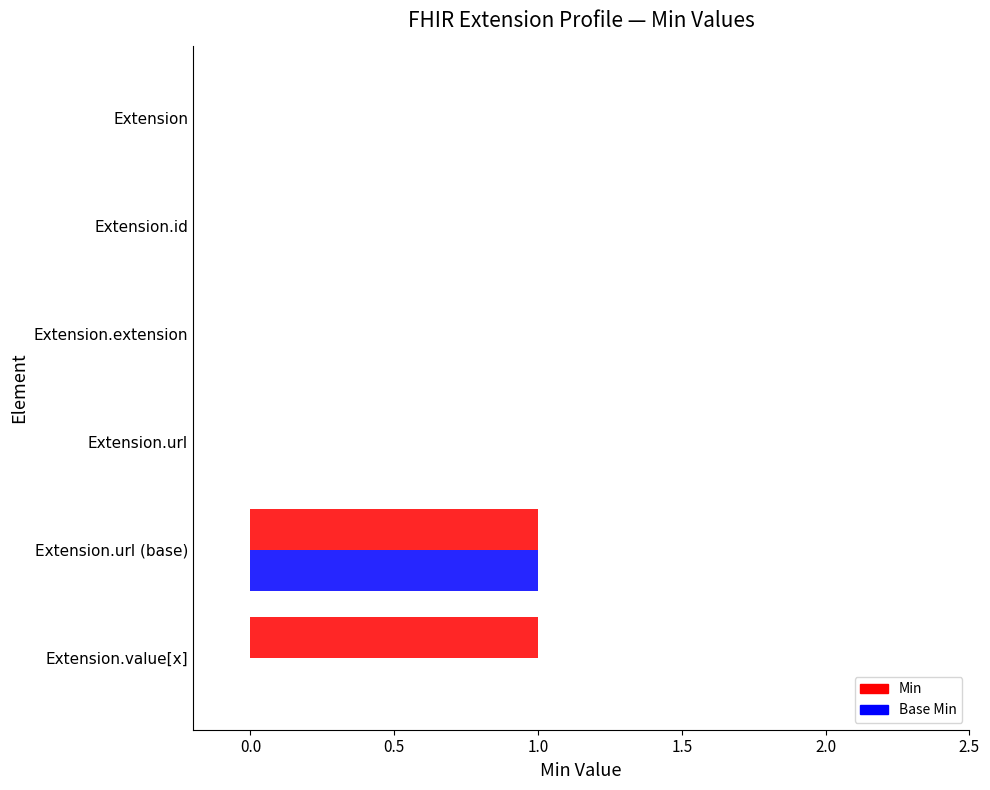

Which series has the largest total across all categories?

Min